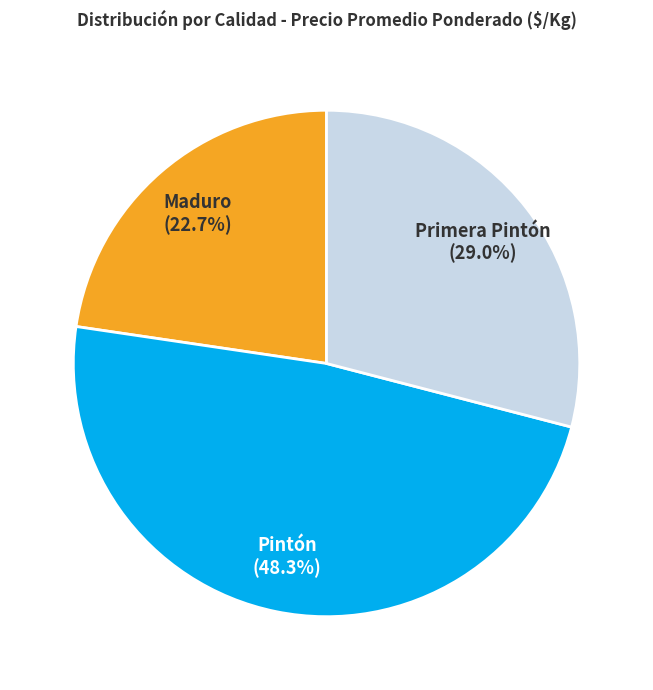

Is there any slice that represents more than half of the pie?

No